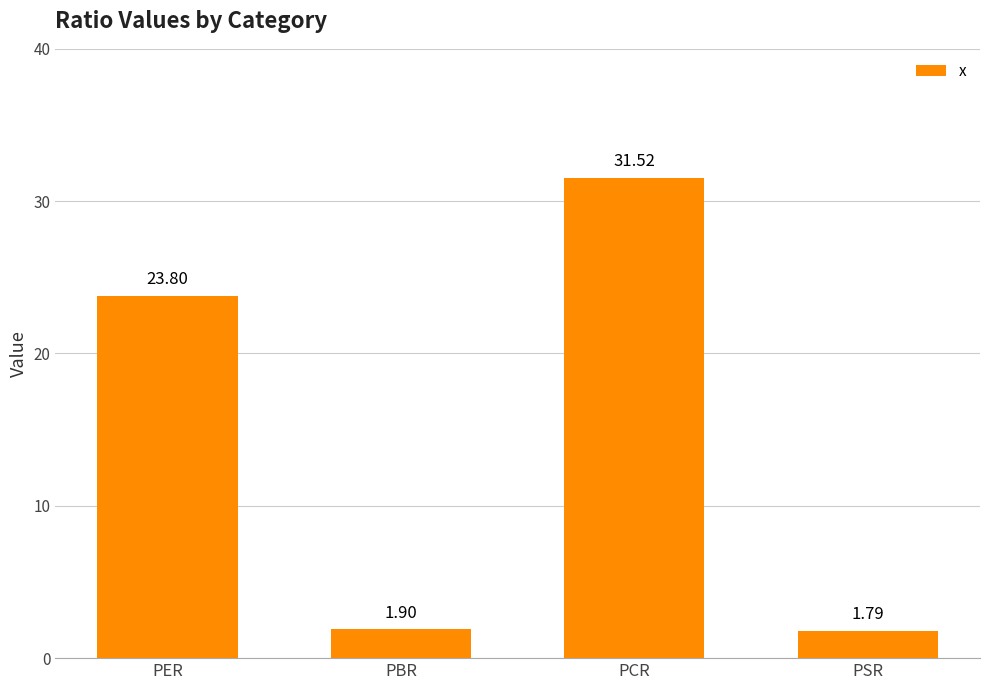

What is the ratio of the value at PSR to the value at PBR?

0.9